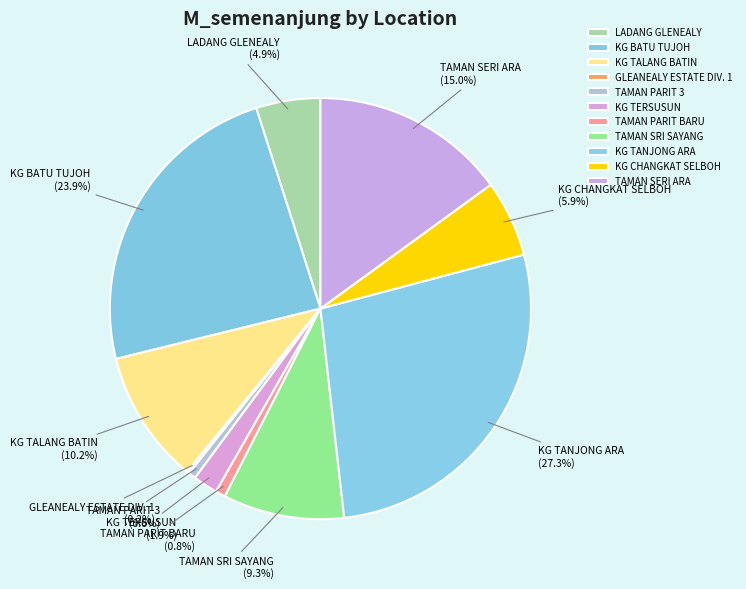

What is the largest slice in the pie chart?

KG TANJONG ARA